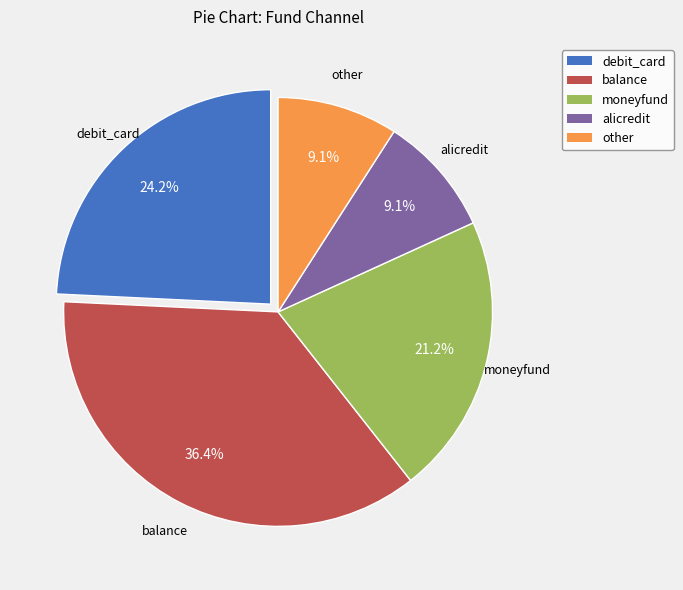

What is the ratio of the value at other to the value at alicredit?

1.0